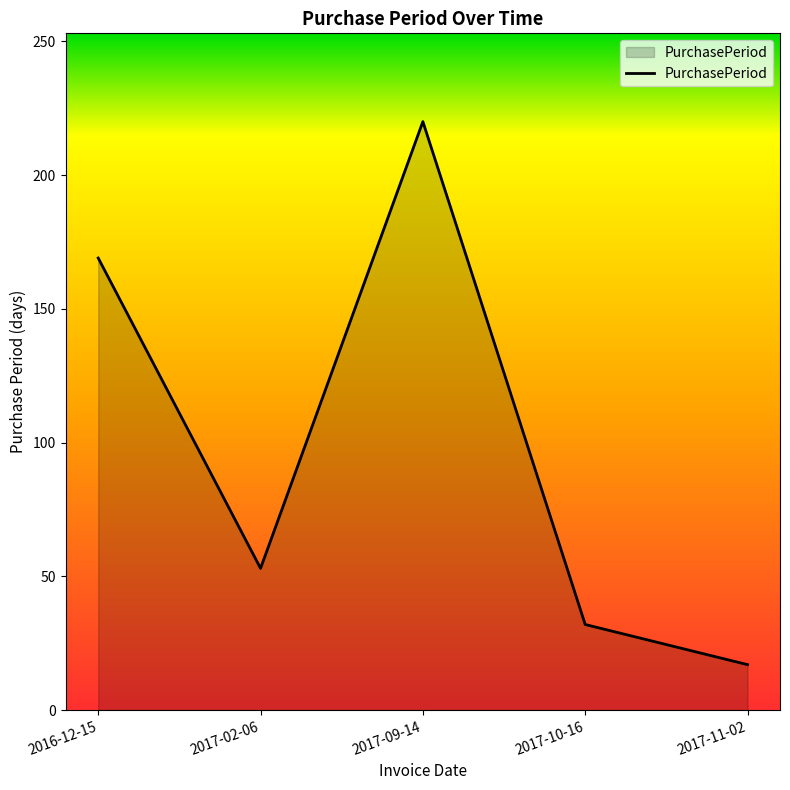

At which label is the value closest to 118?

2016-12-15